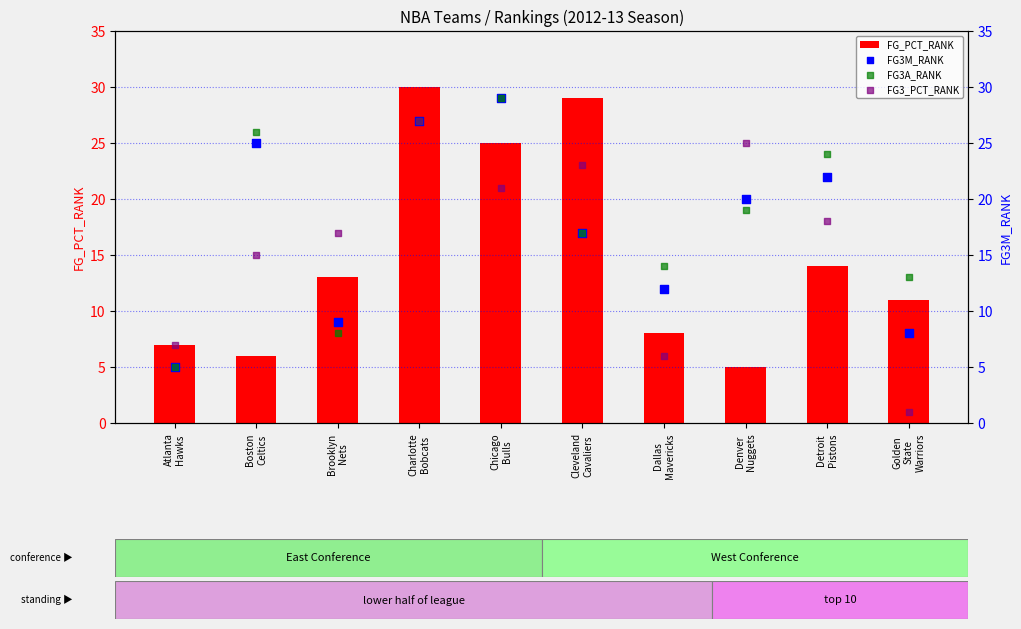

At which category is the sum across all series the highest?

Charlotte
Bobcats